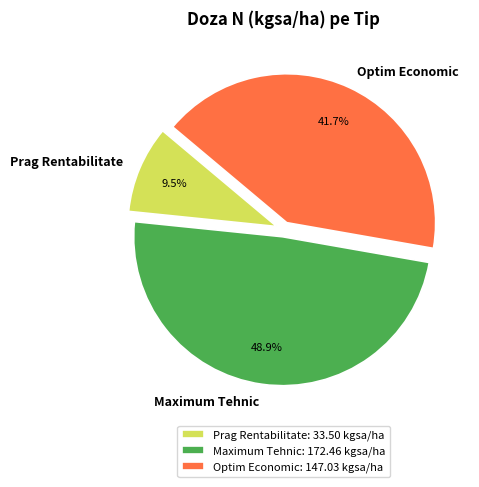

Which has a higher value, Optim Economic or Prag Rentabilitate?

Optim Economic